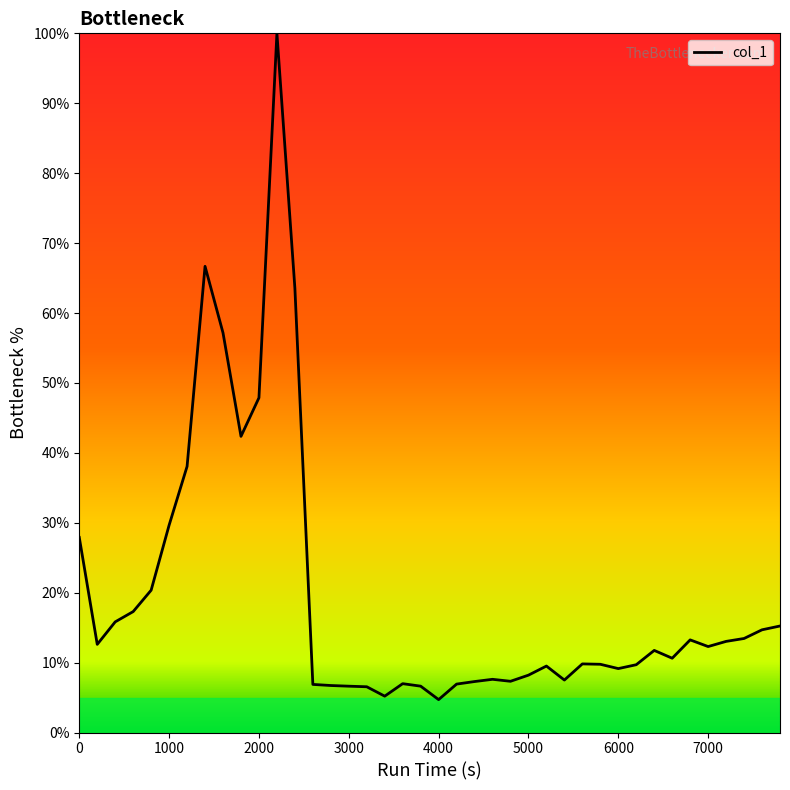

What is the greatest value displayed?

100.0